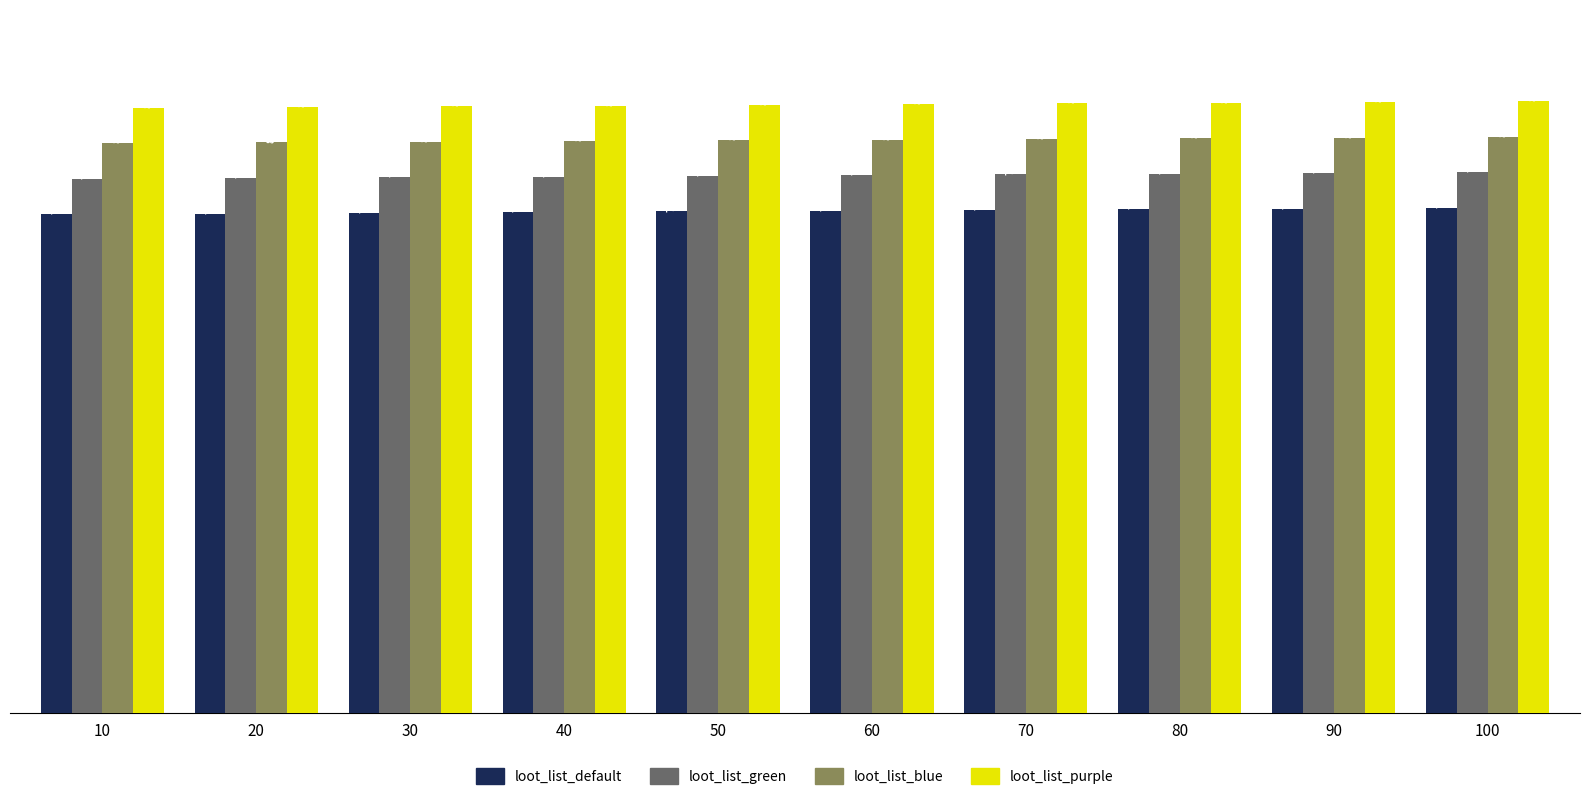

What is the maximum value for loot_list_blue?

810